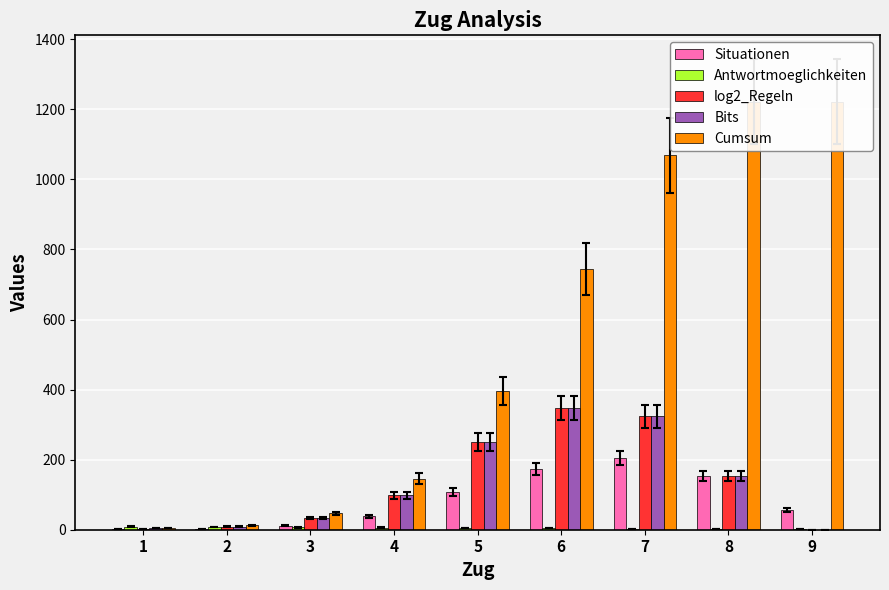

How many bars are there in total?

45